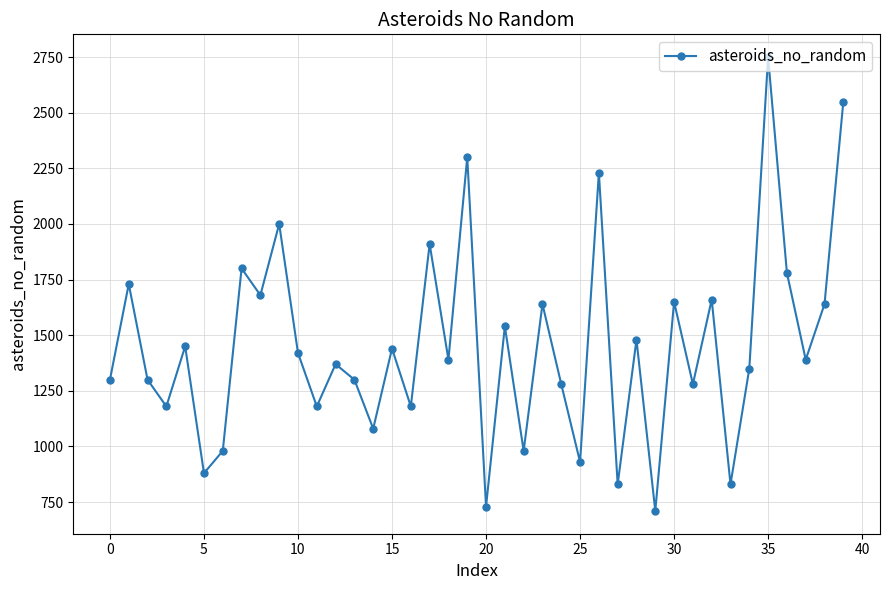

What is the difference between the maximum and minimum values?

2040